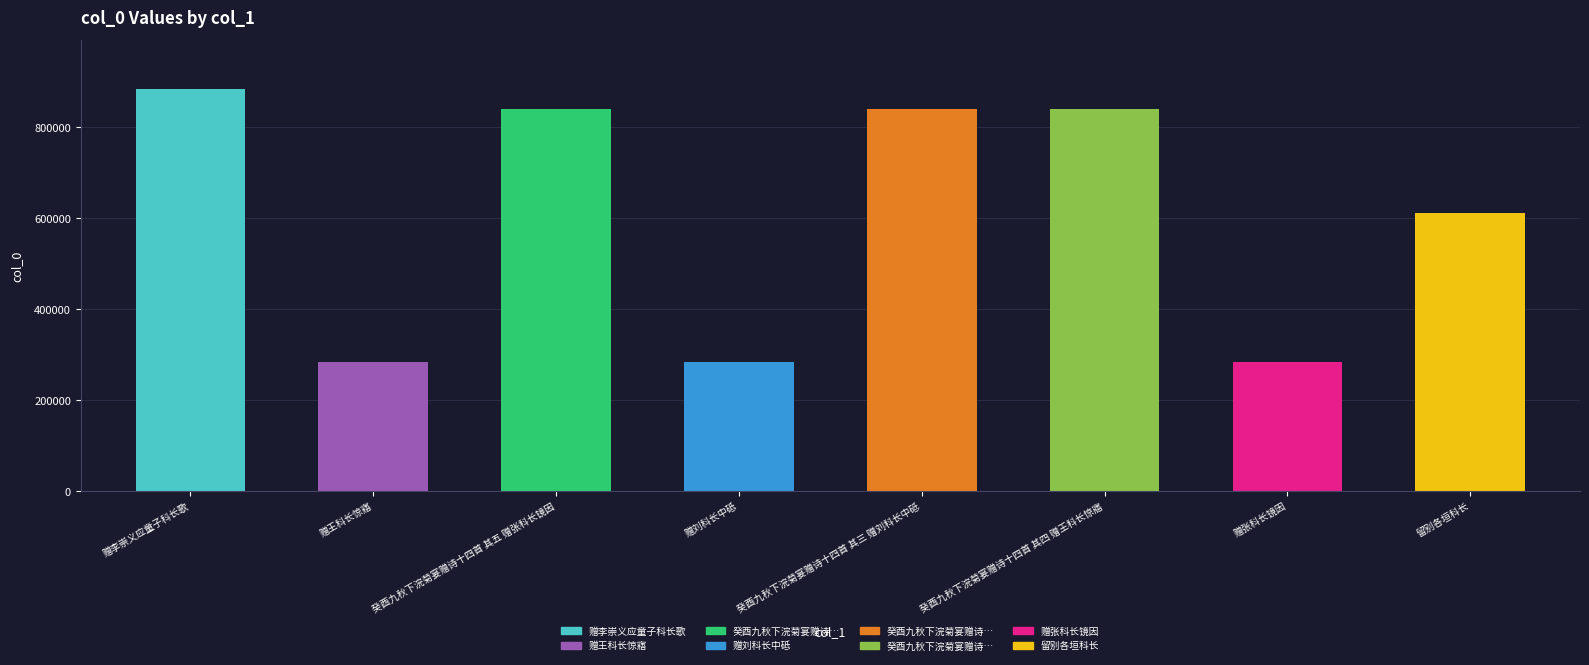

How many values are below 839894?

4